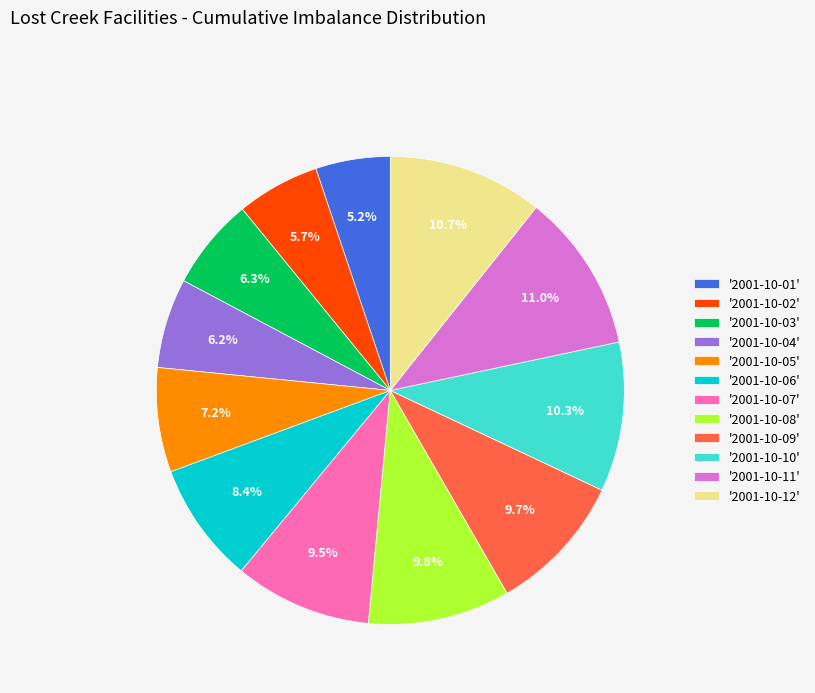

Does '2001-10-06' account for over 50% of the chart?

No